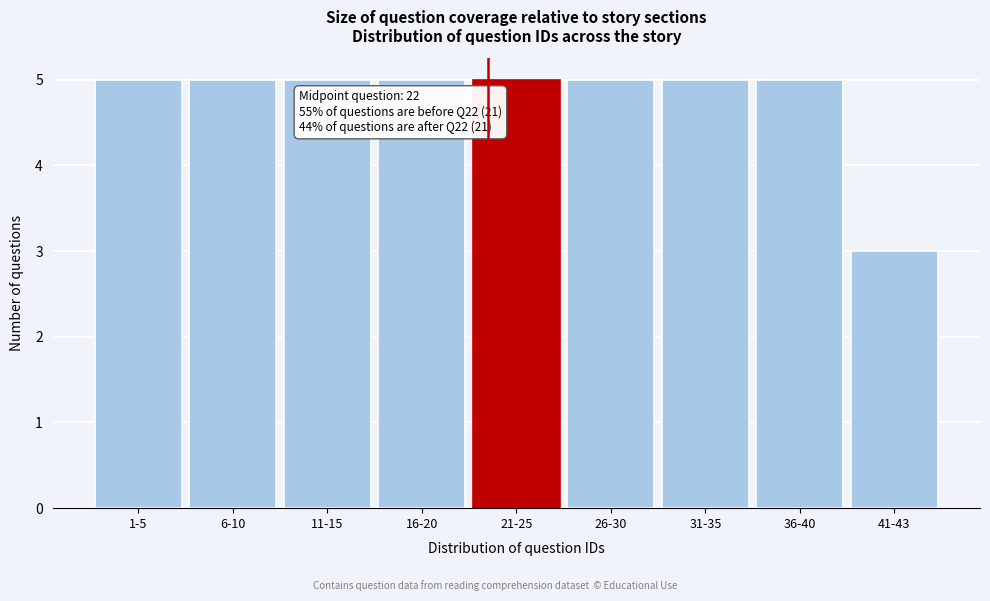

Reading left to right, list all the values displayed in this chart.

5	5	5	5	5	5	5	5	3